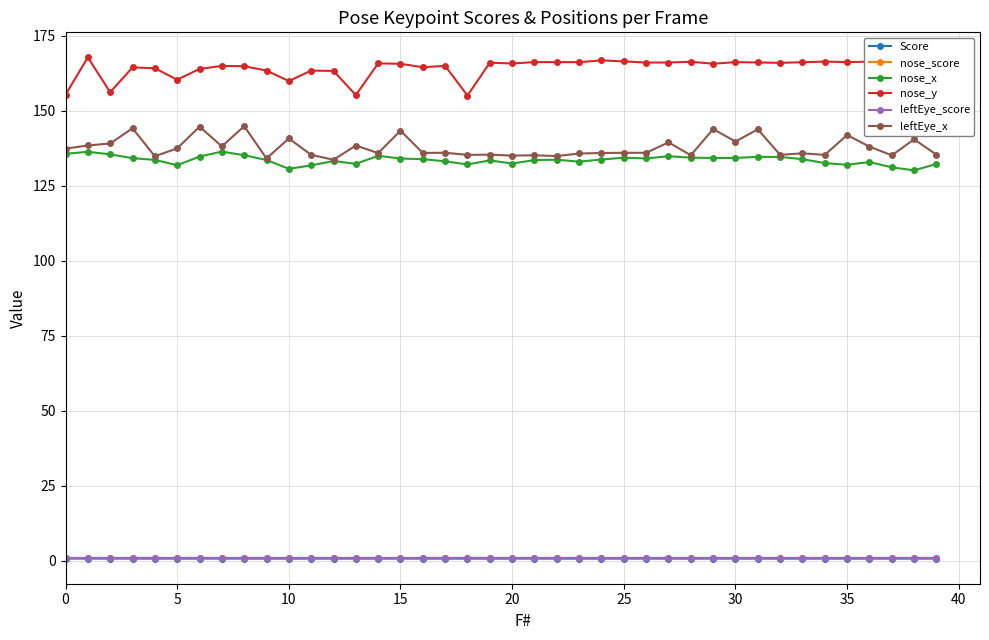

What is the value of the Score point at the 34th from the left?

0.8